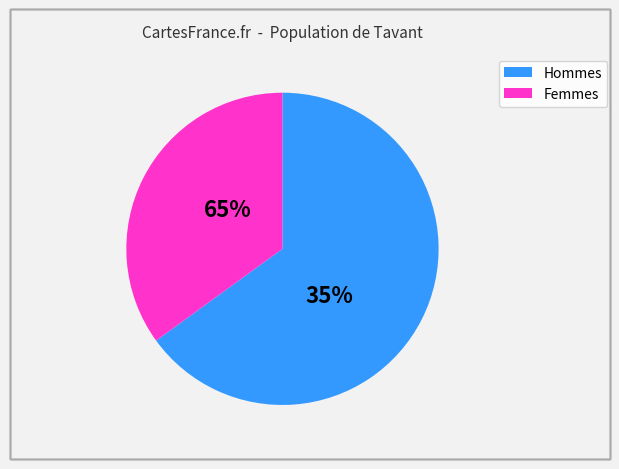

Is it true that 17 is 3% of the pie?

True